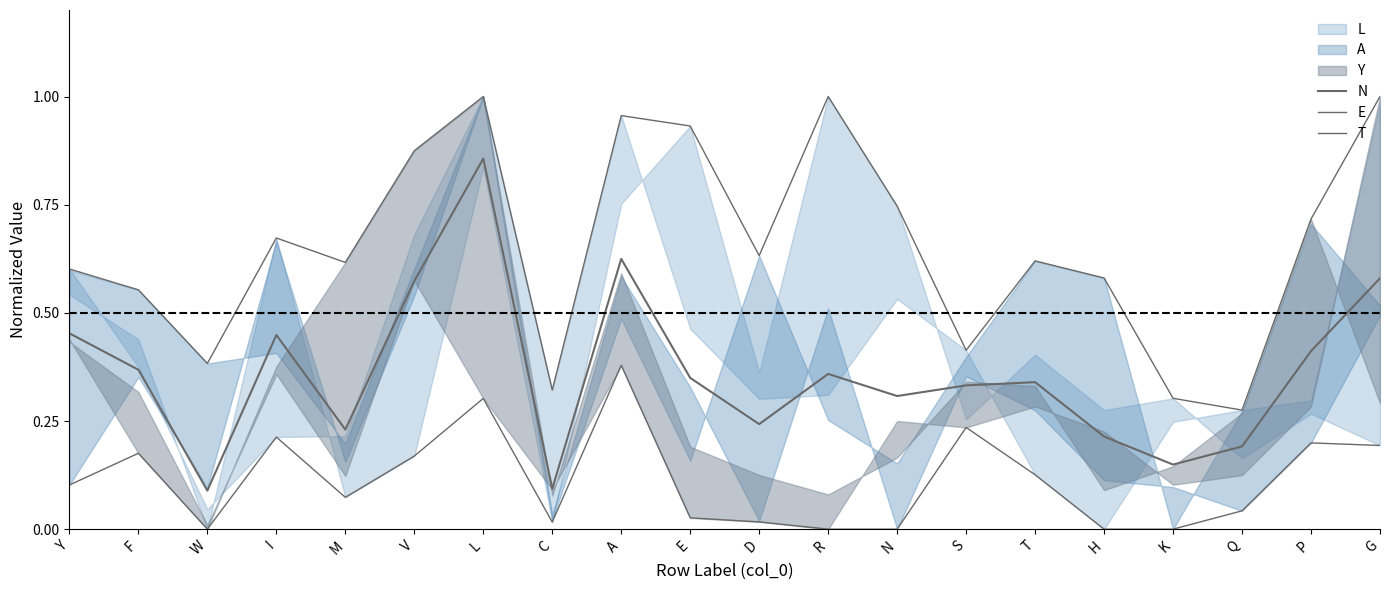

How many interior local peaks does the N series have?

5